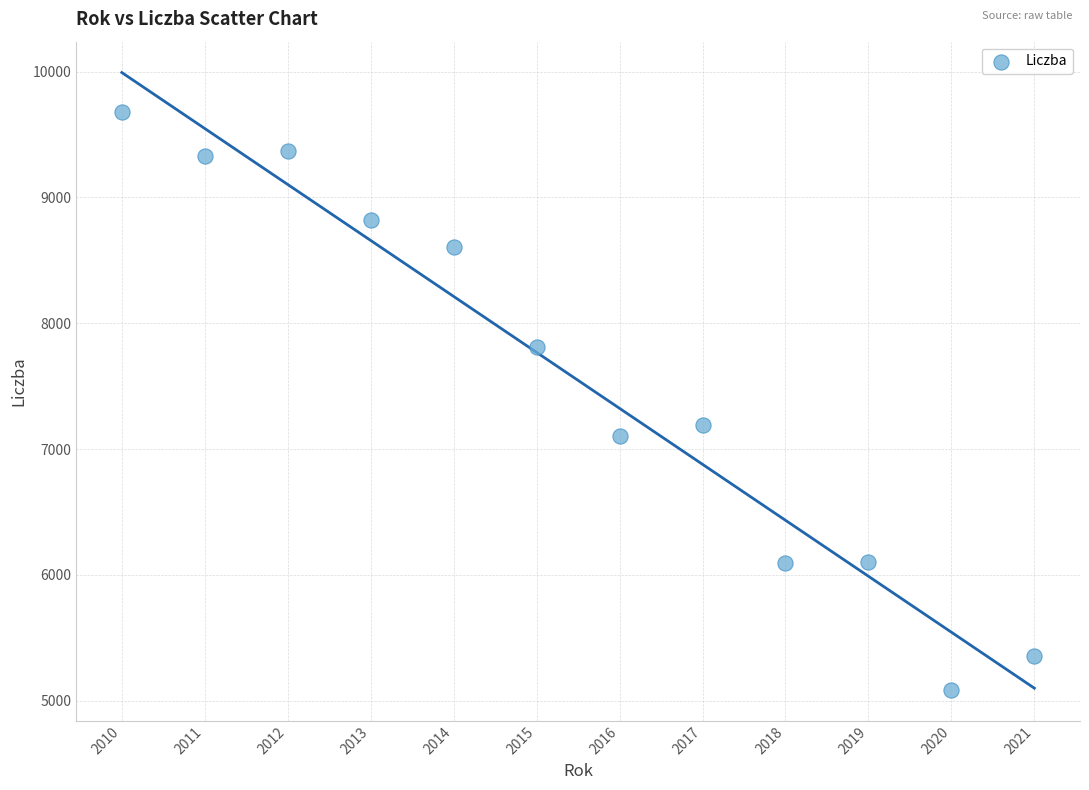

What Y value in the scatter plot is closest to 7382?

7193